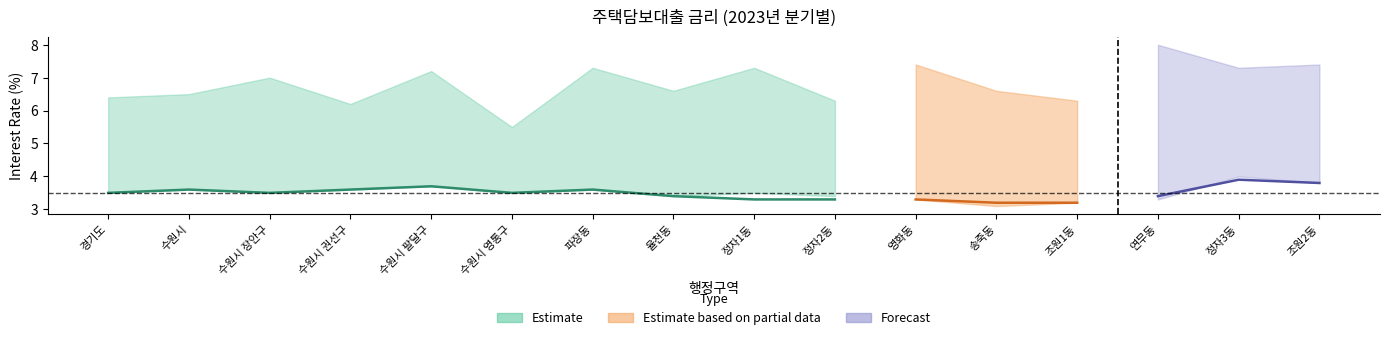

At which category is the sum across all series the highest?

연무동